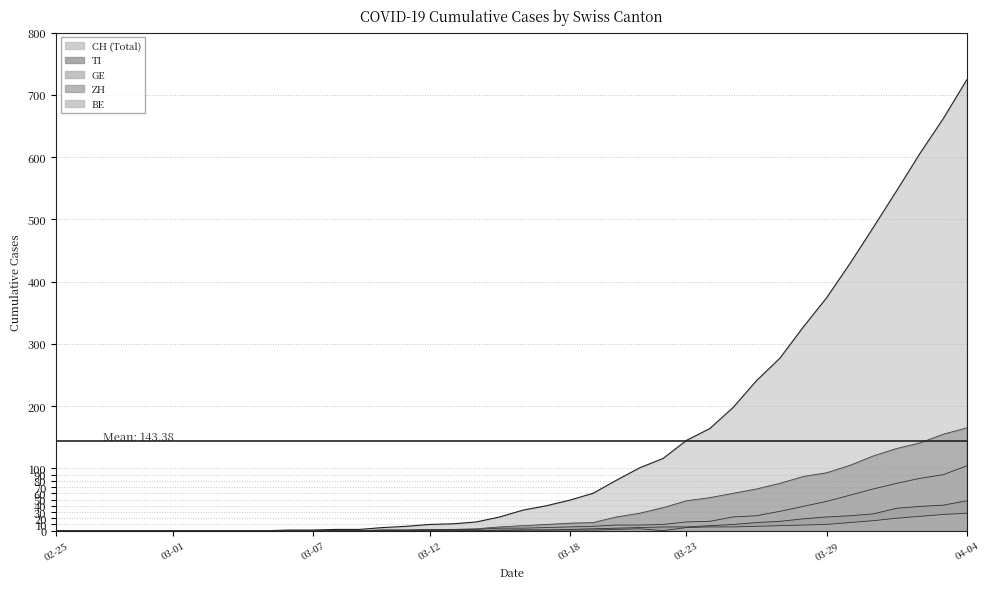

List the series in order of their peak value, highest first.

CH, TI, GE, ZH, BE